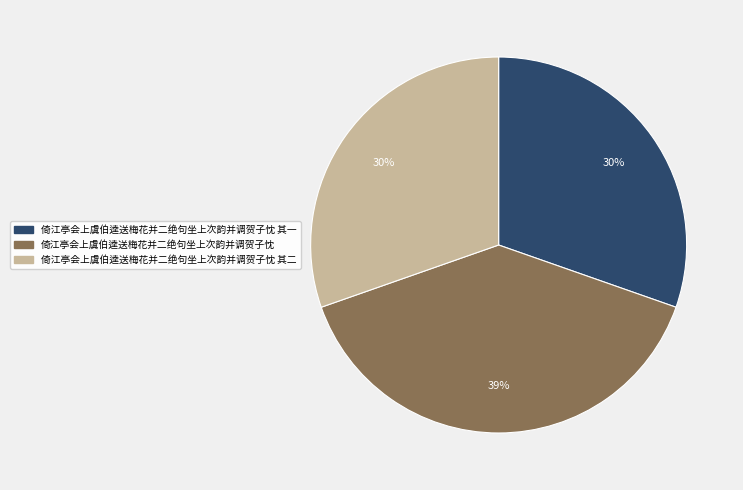

Does any single category account for the majority?

No